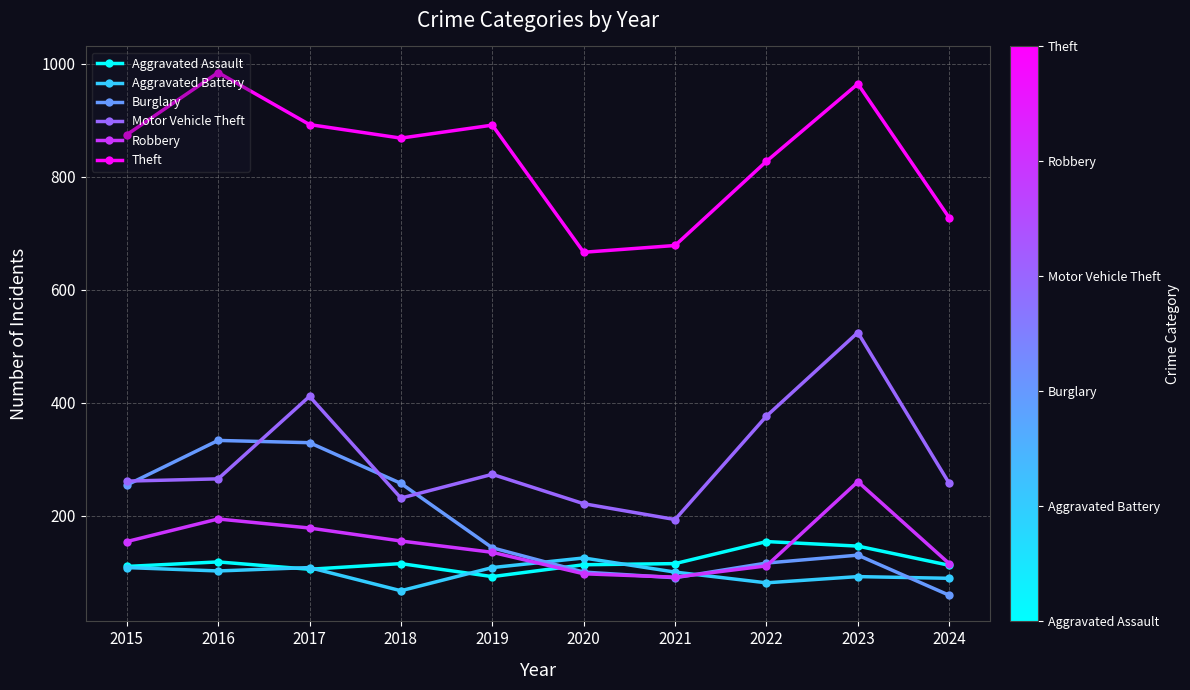

The Burglary series shows 333 at 2016. True or false?

True